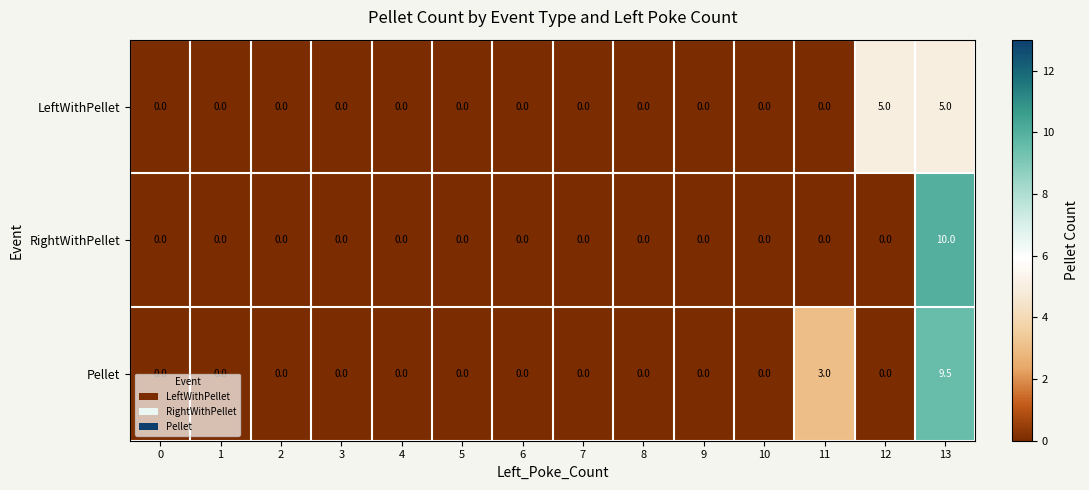

Which series has the largest total across all categories?

Pellet